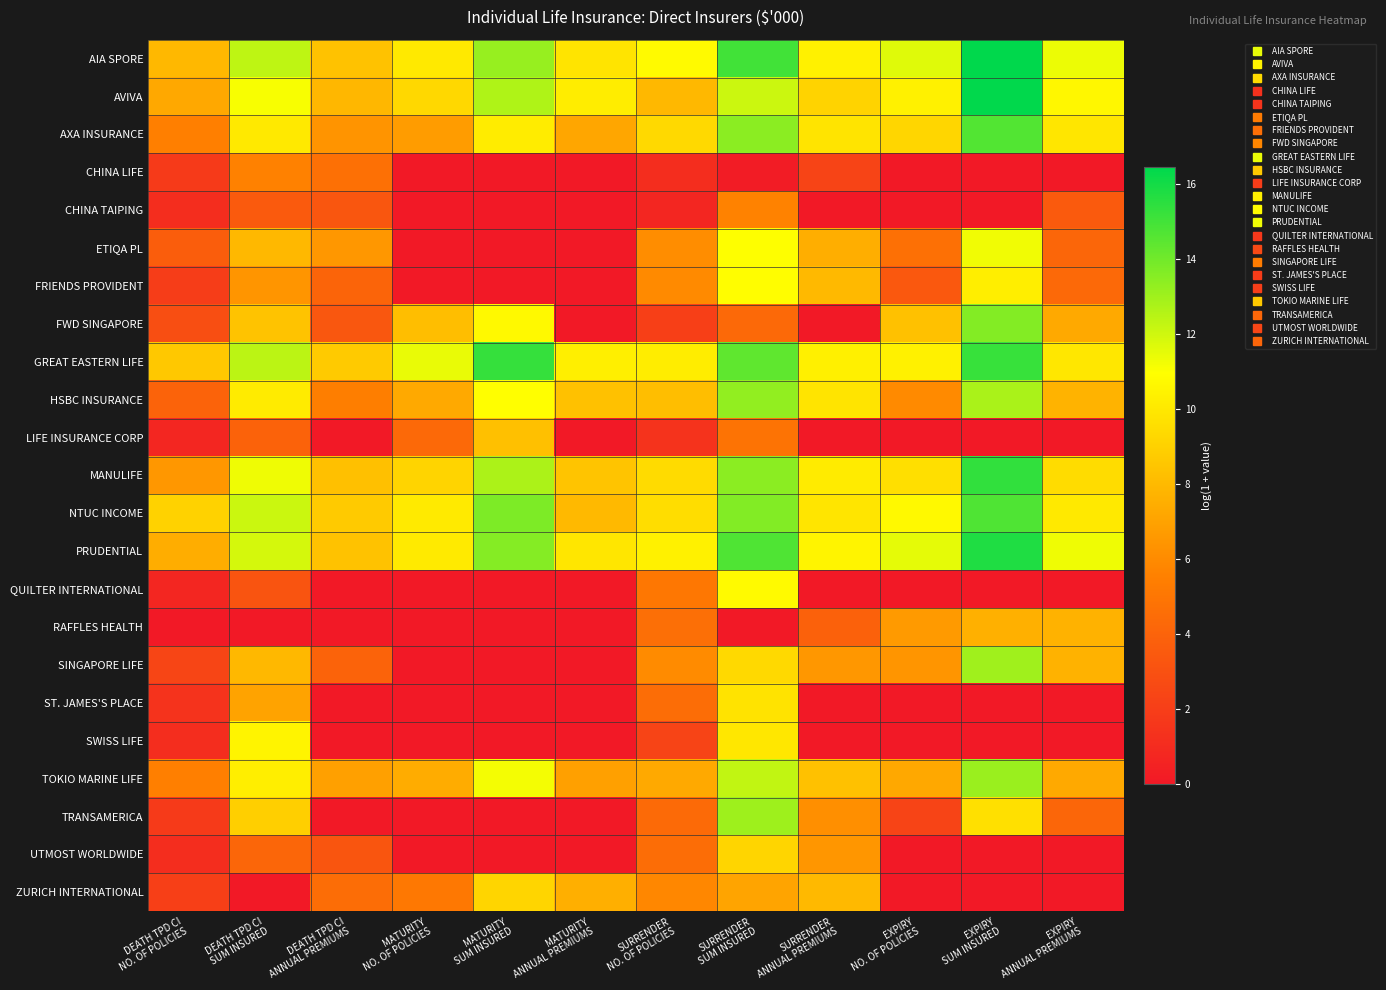

Which label corresponds to the smallest value in the chart?

MATURITY
NO. OF POLICIES